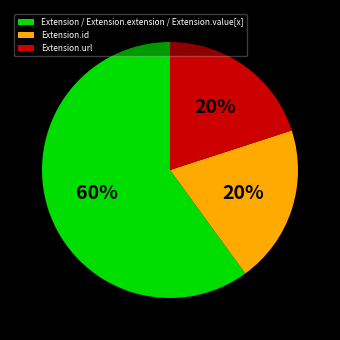

Count the number of slices in the pie.

3